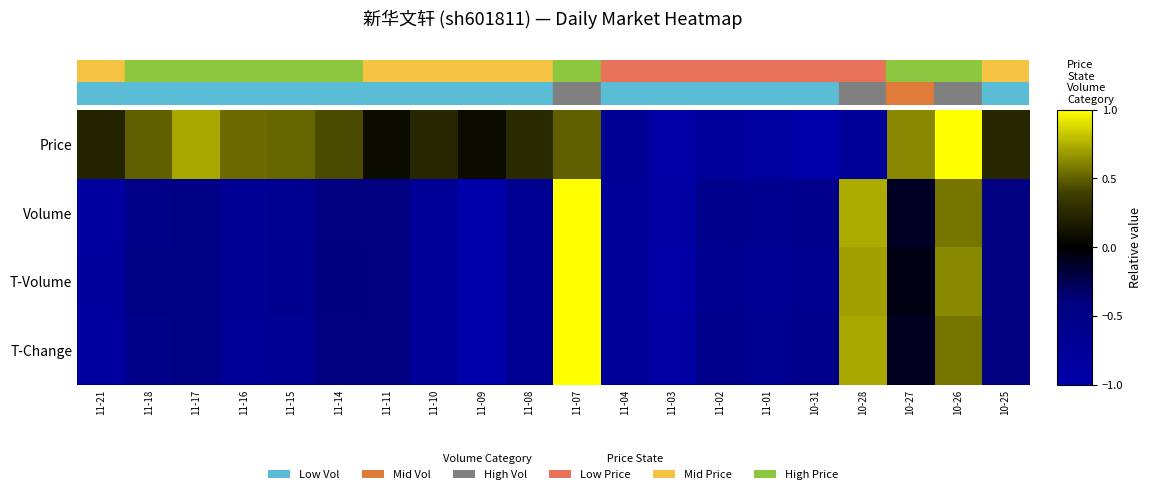

Which has a higher value, 11-11 or 11-07?

11-07